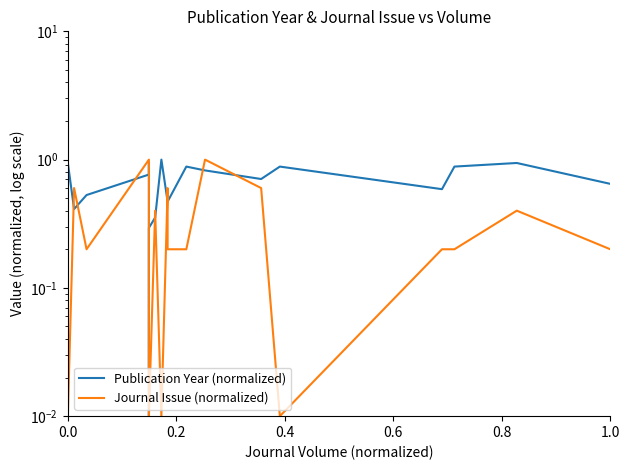

List the series in order of their peak value, highest first.

Publication Year (normalized), Journal Issue (normalized)